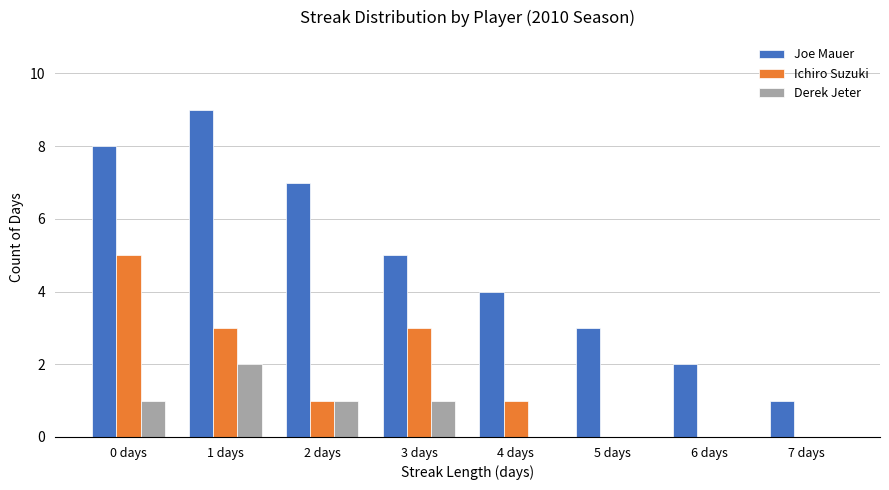

Is it true that Ichiro Suzuki equals 3 at 1 days?

True